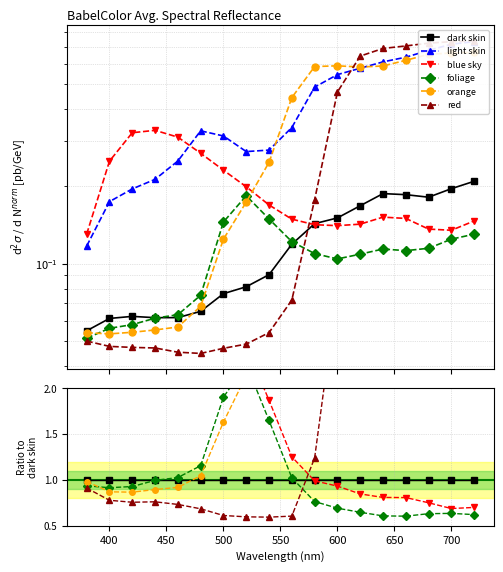

What is the smallest value displayed?

0.6